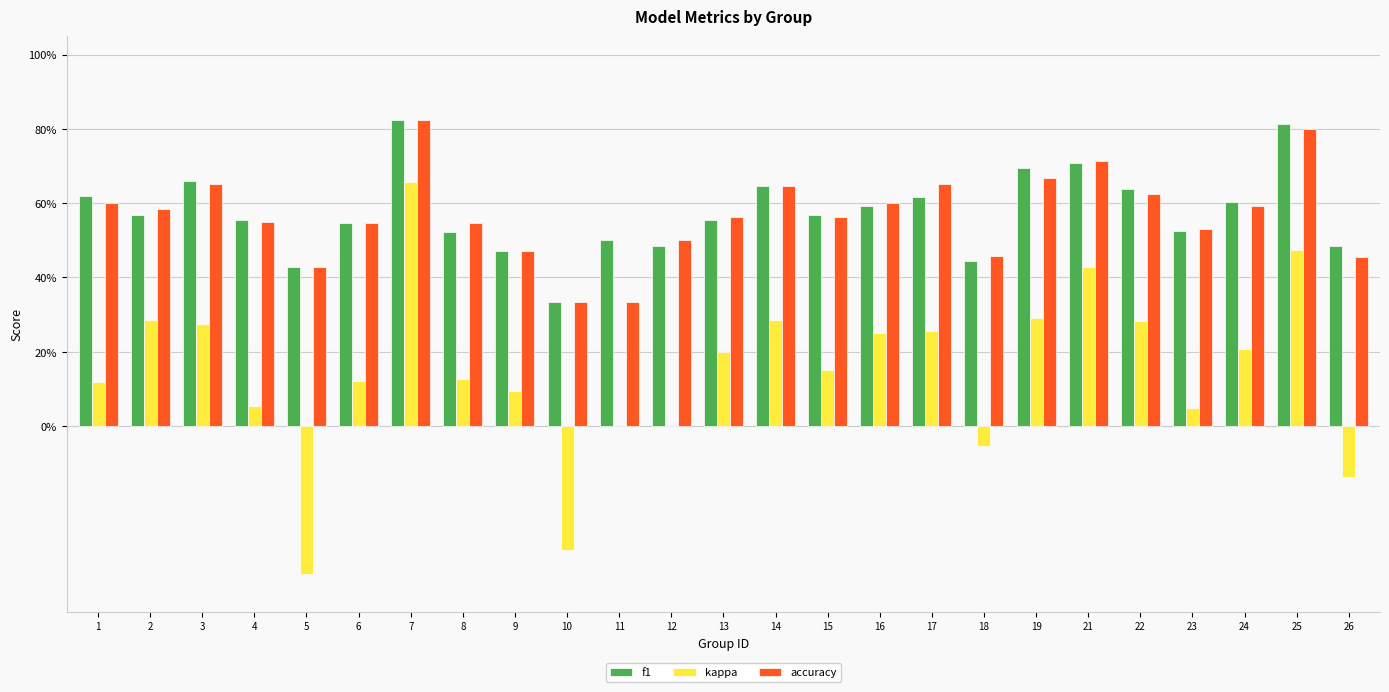

What is the difference between the f1 values at 26 and 2?

0.1